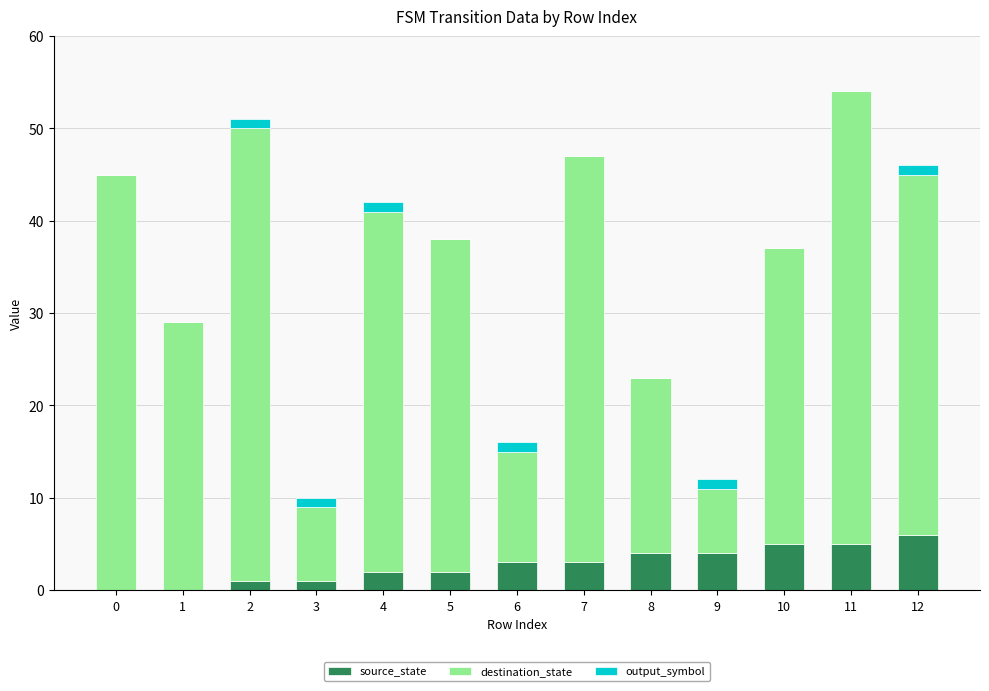

At which category is the sum across all series the highest?

11